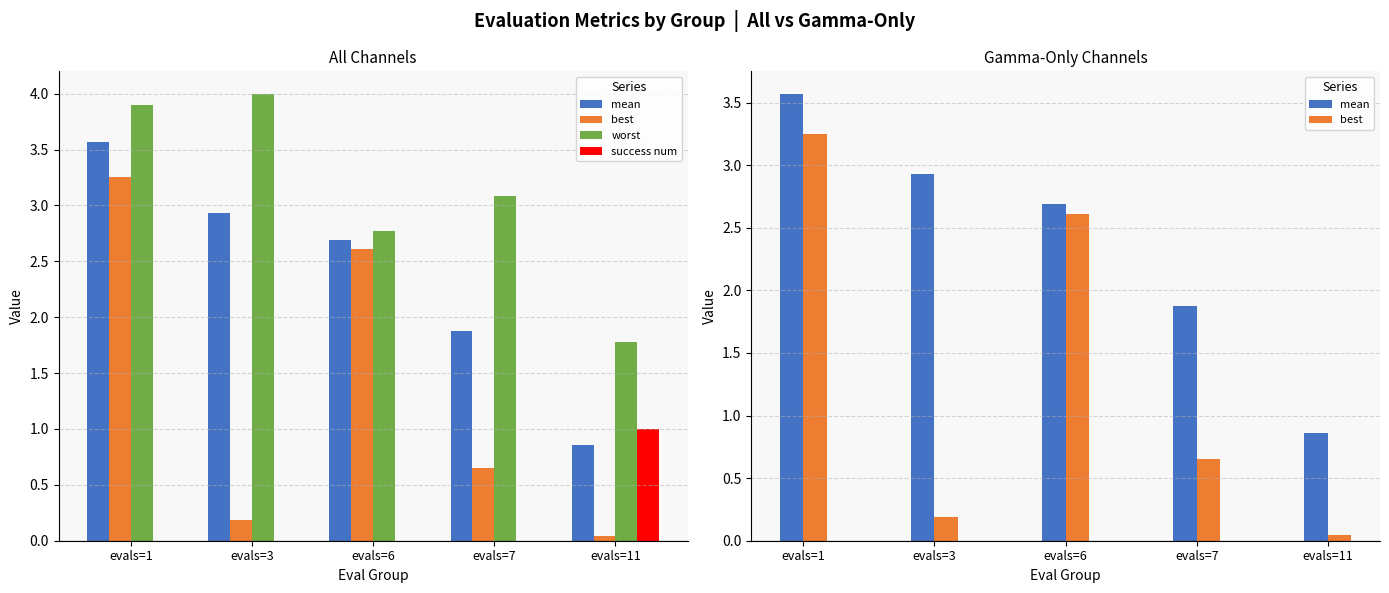

Rank the series by their average value, from highest to lowest.

worst, mean, best, success num